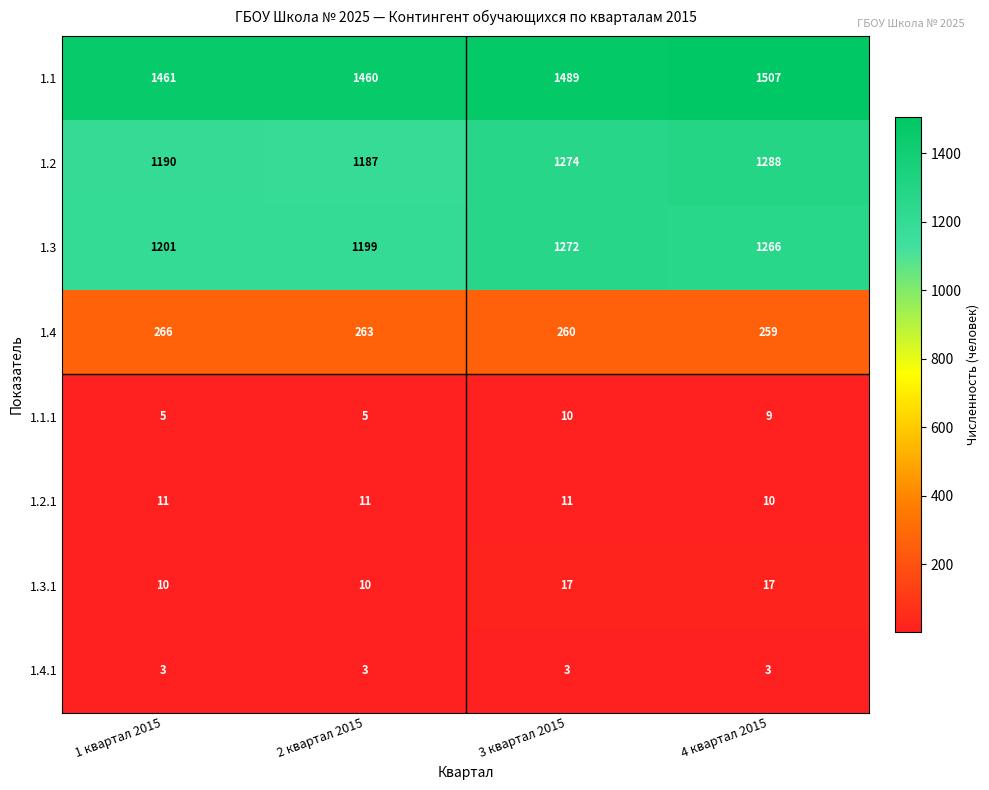

At which category is the sum across all series the highest?

4 квартал 2015